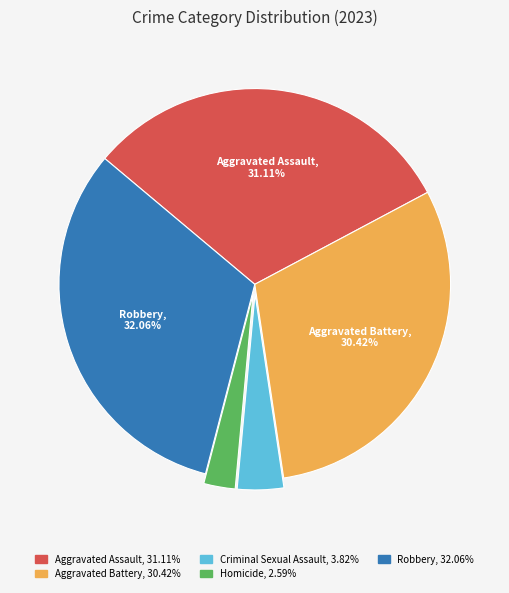

Does any single category account for the majority?

No